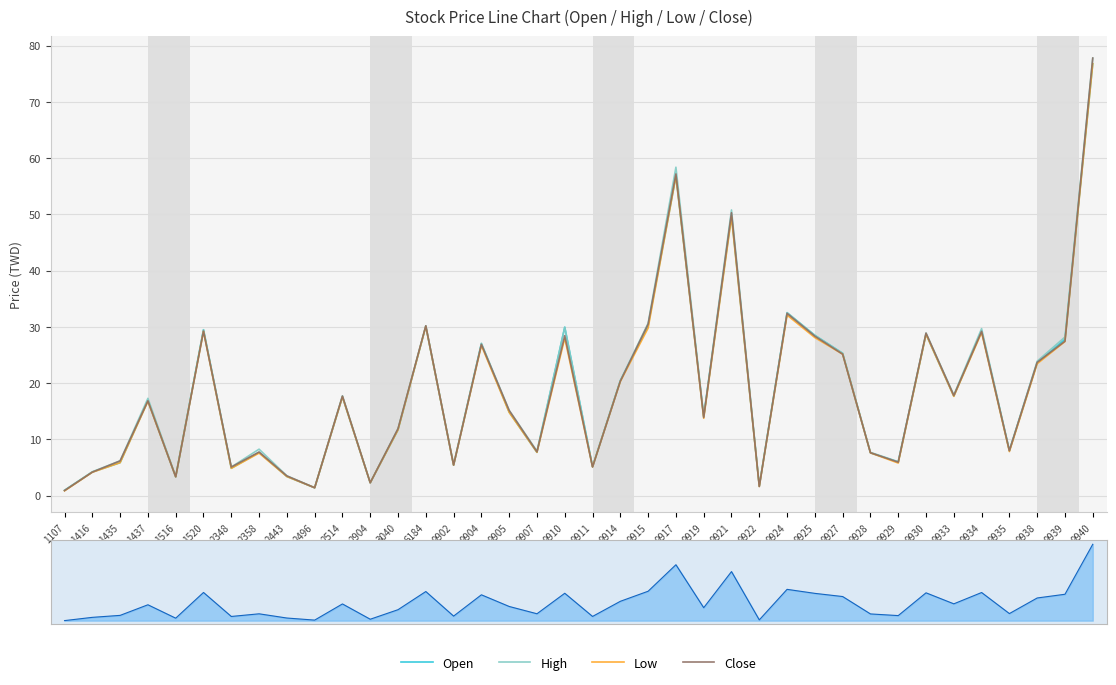

What is the lowest value of the Close series?

0.9